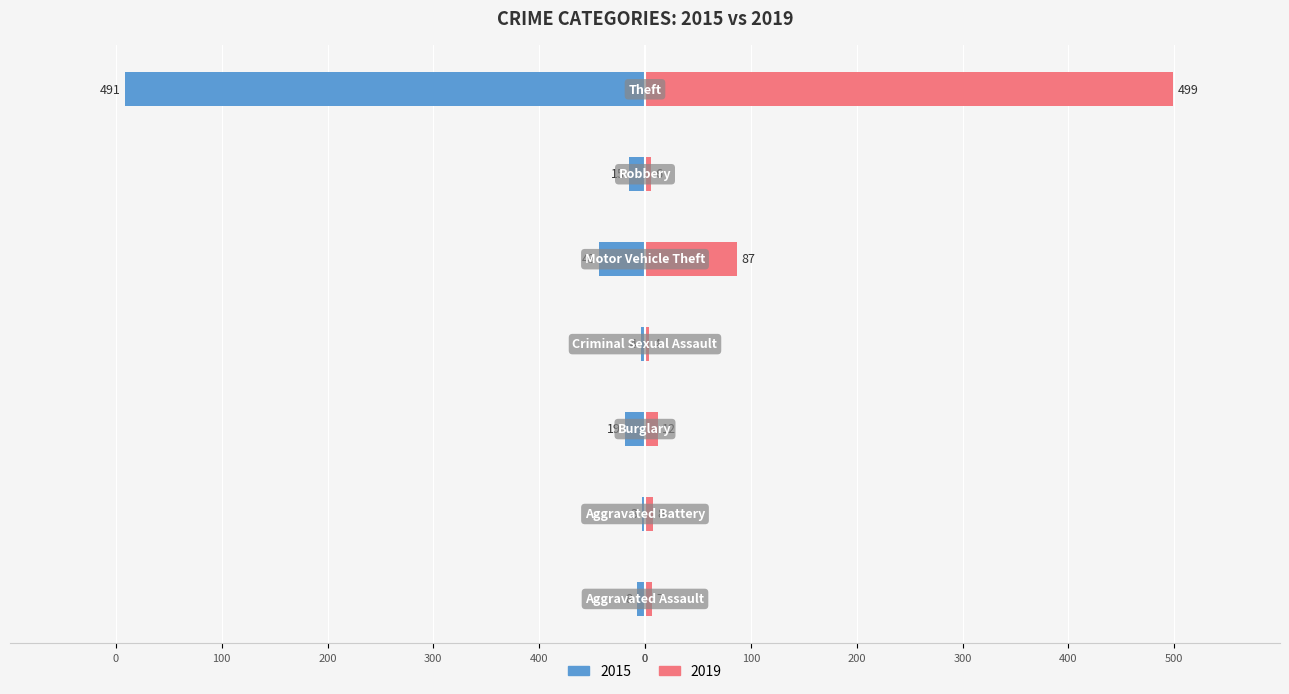

True or false: 2015 has a value of -2 at Aggravated Battery.

False